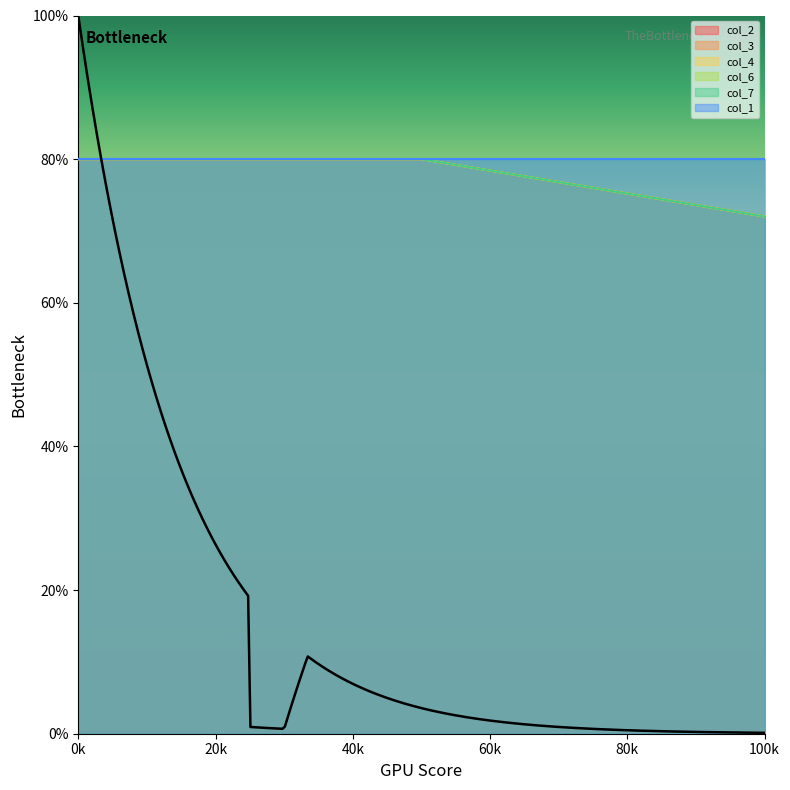

Between 0 and 0, which series saw the biggest shift?

col_2